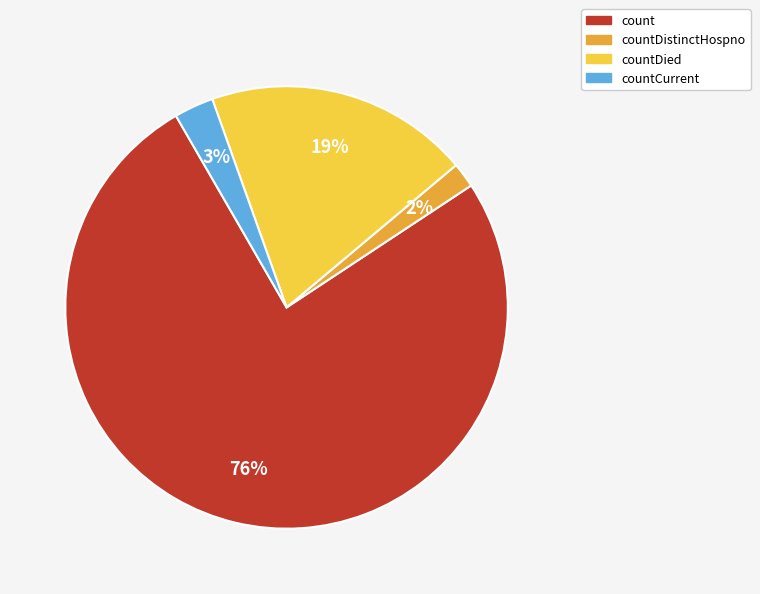

The countCurrent slice represents 14% of the pie. True or false?

False